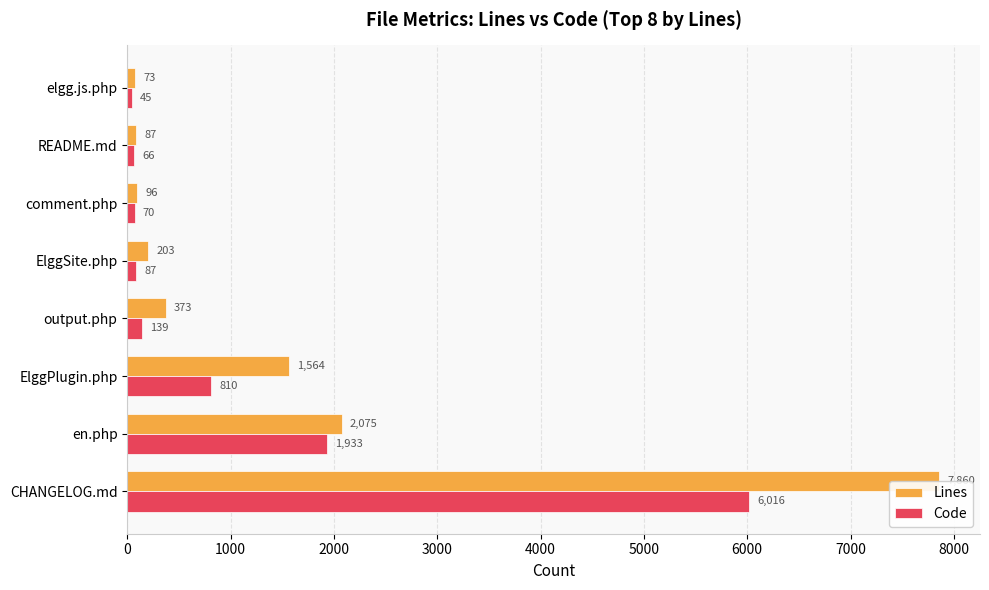

How many bars are there in each group?

2